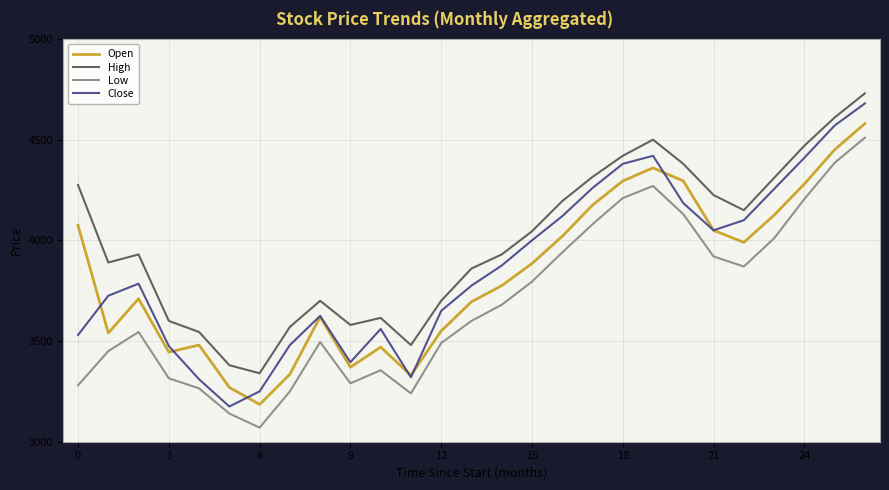

How many interior local valleys does the Close series have?

4